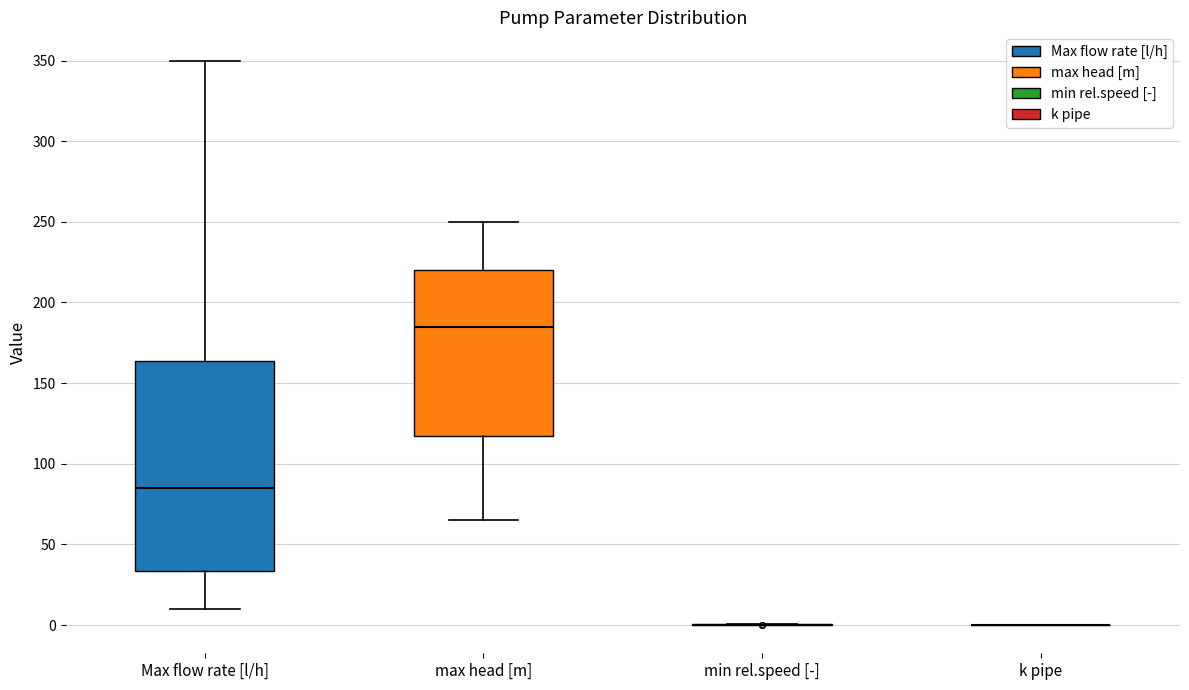

Reading left to right, read every box against the y-axis: the position of its median line, the range the box covers, and the ends of its whiskers. The values are not printed on the chart, so give them approximately, as read against the axis.

Max flow rate [l/h]: median 85, box 35 to 165, whiskers 10 to 350
max head [m]: median 185, box 120 to 220, whiskers 65 to 250
min rel.speed [-]: box collapsed to a line at 0, whiskers 0 to 0
k pipe: box collapsed to a line at 0, whiskers 0 to 0